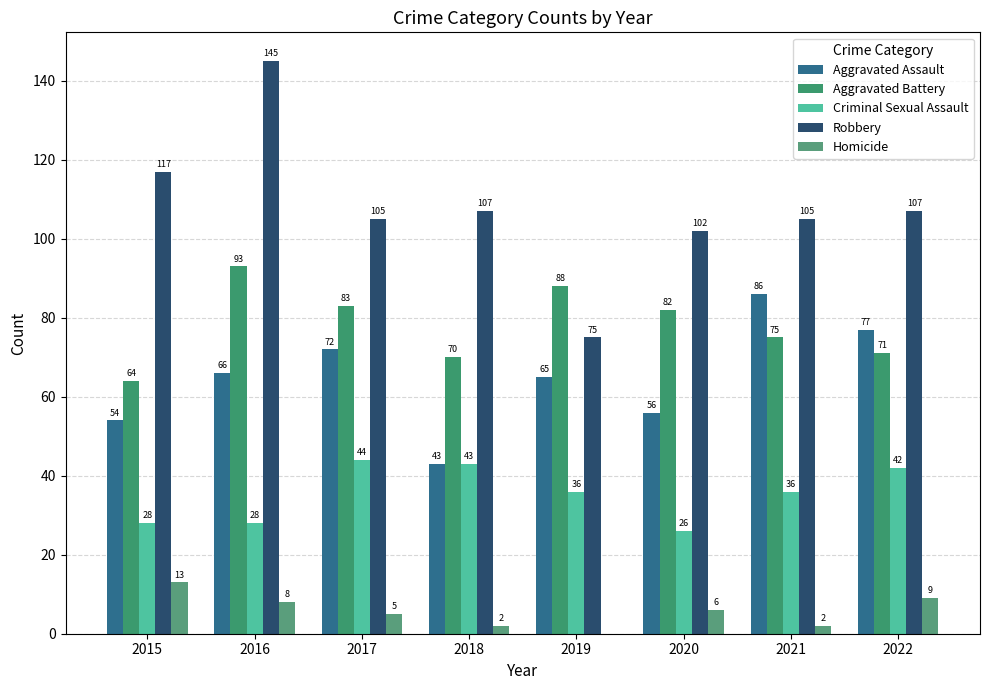

Between 2022 and 2015, which is larger?

2022